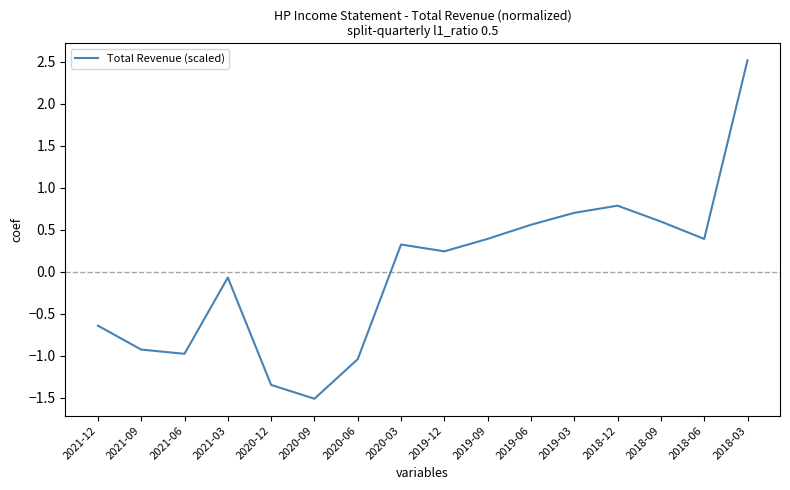

What is the maximum value shown in the chart?

2.5